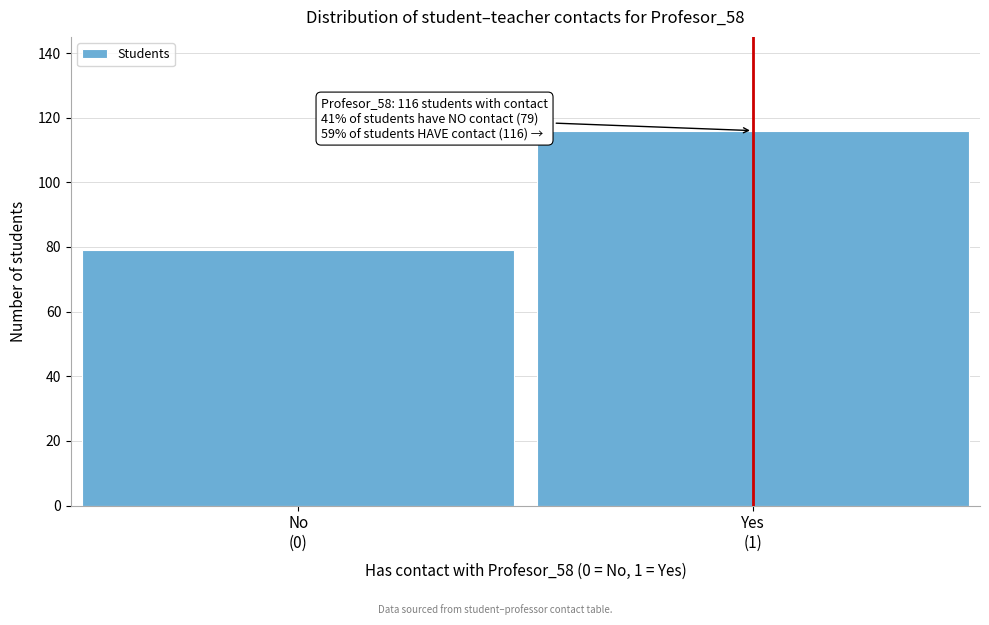

Reading left to right, transcribe all the data shown in this chart.

79	116